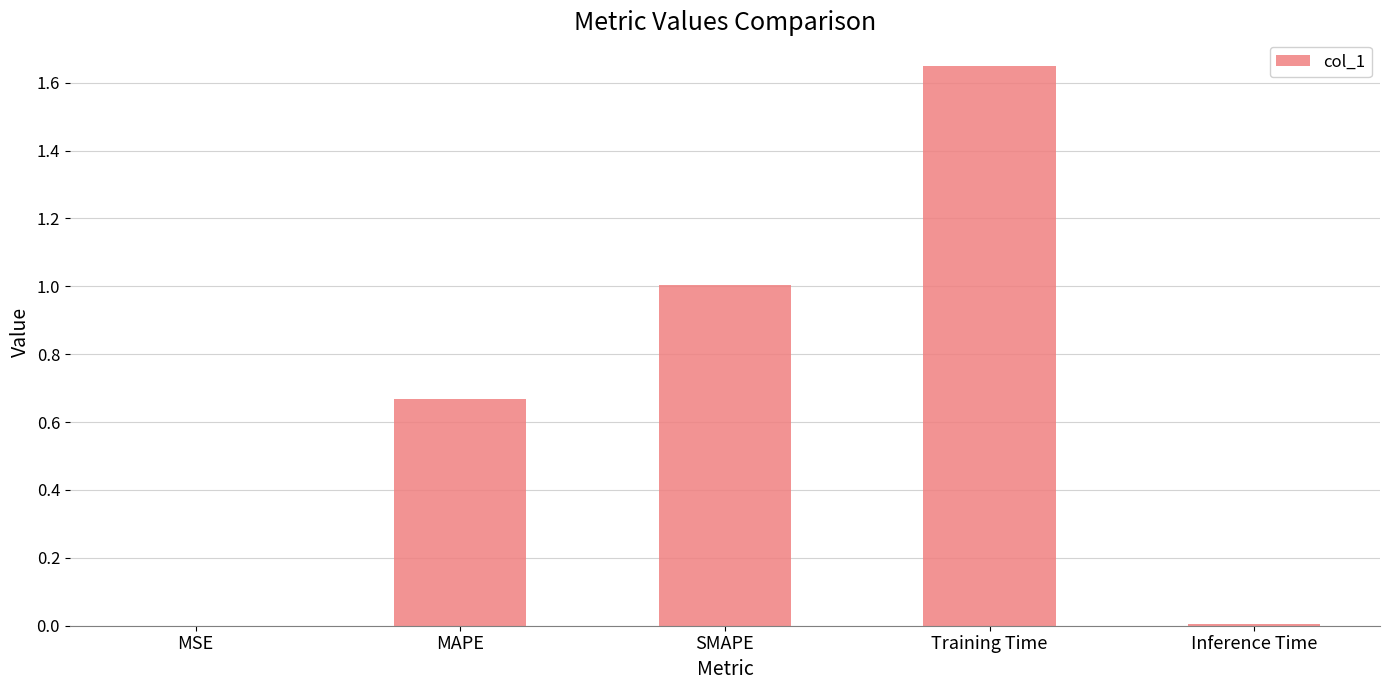

What is the change in value from MSE to Training Time?

+1.6